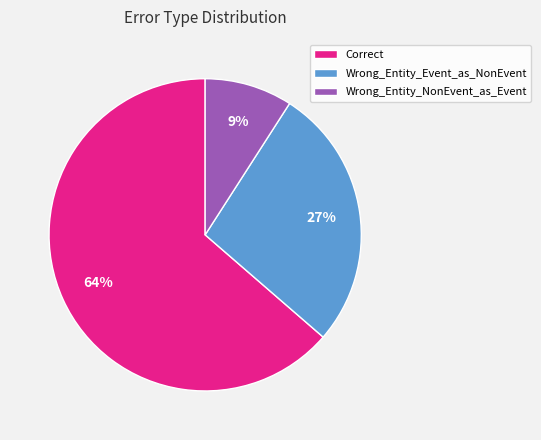

Is it true that Wrong_Entity_Event_as_NonEvent is 27% of the pie?

True